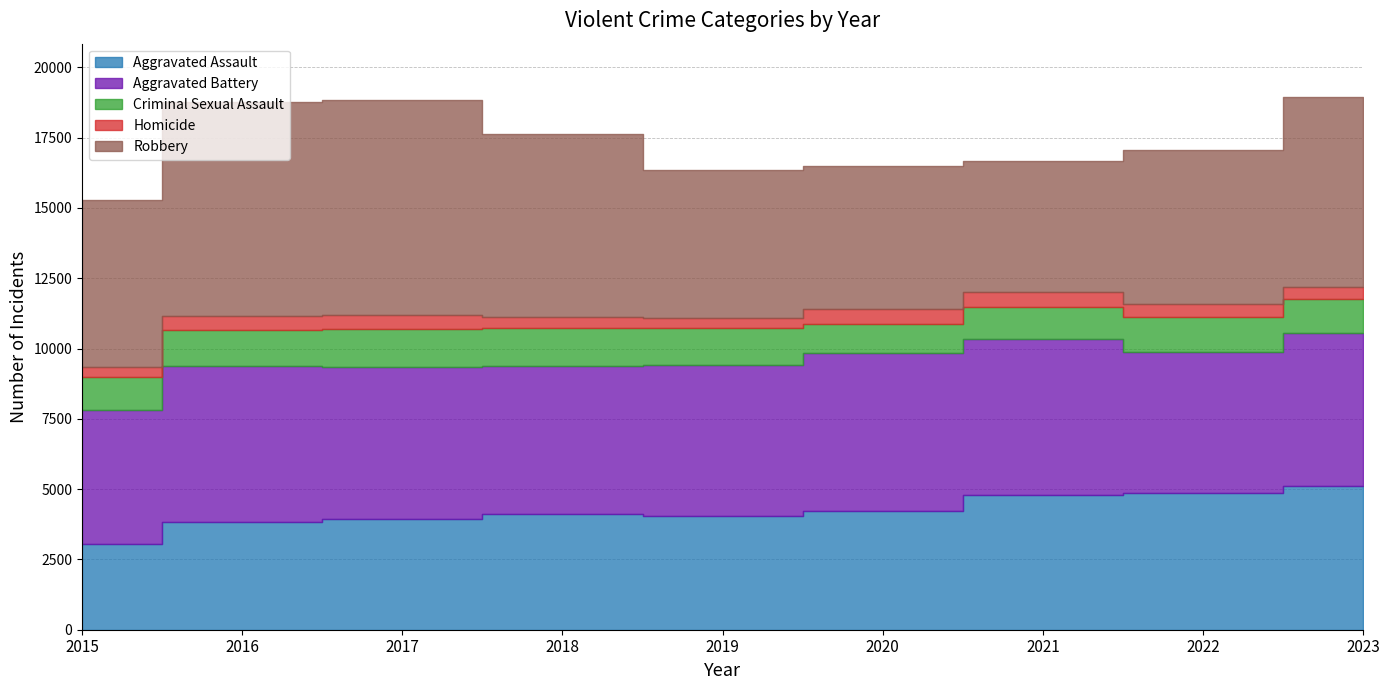

Between 2019 and 2020, which is larger?

2020